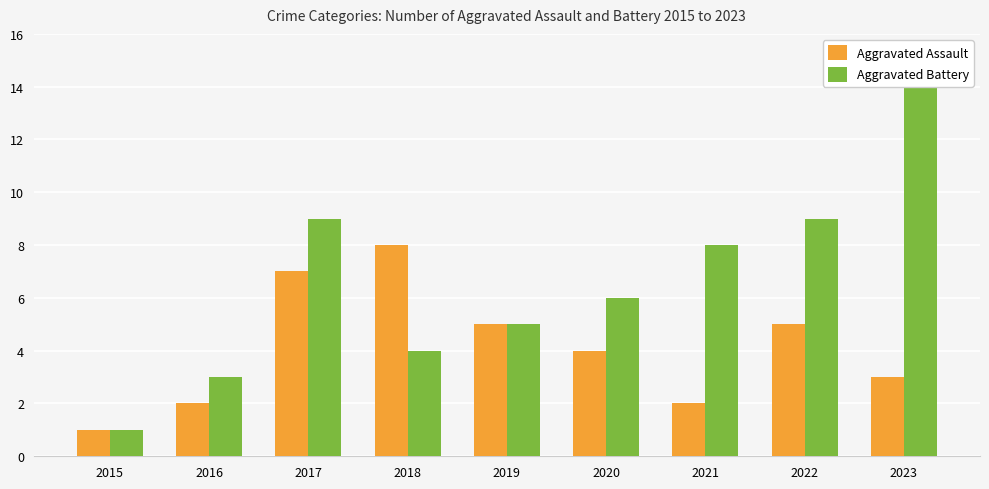

Is it true that Aggravated Assault equals 4 at 2020?

True